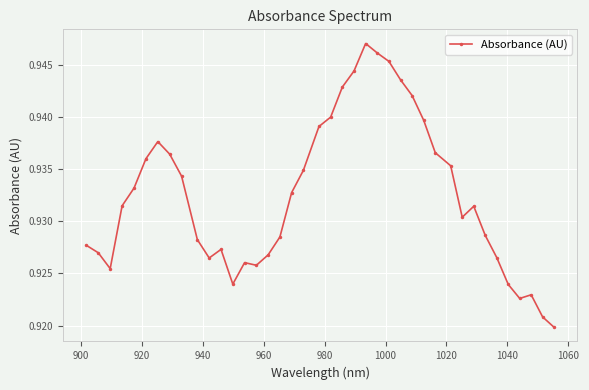

How many lines are shown in the chart?

1